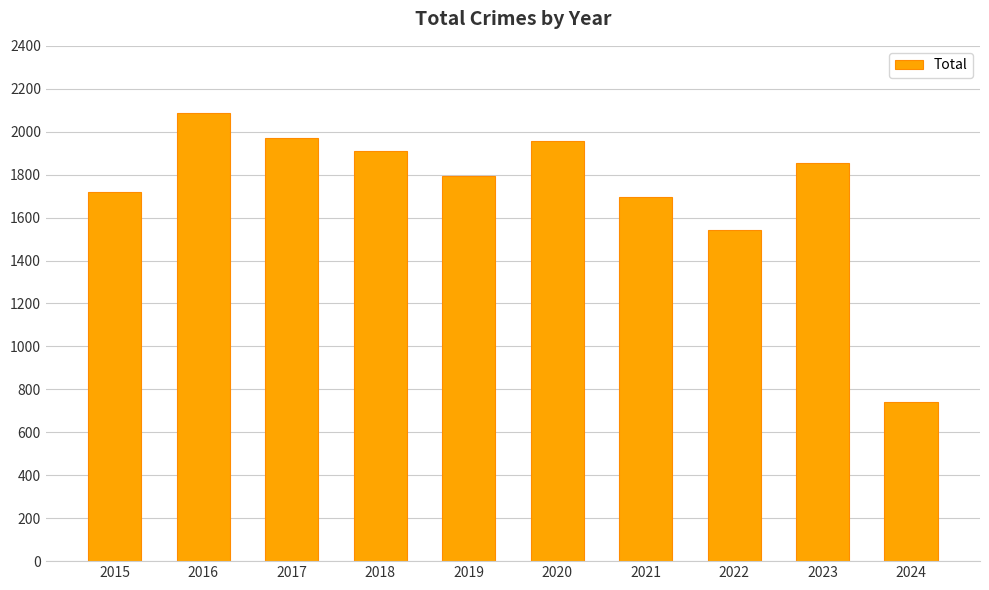

True or false: the data shows 3065 at 2018.

False